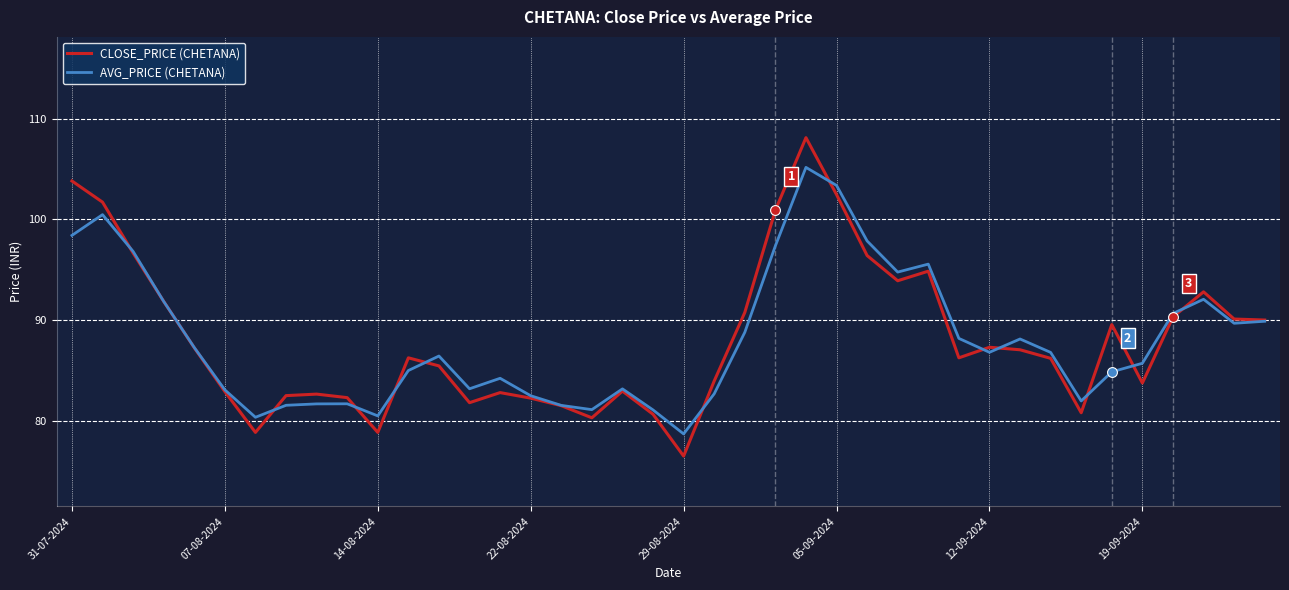

What is the greatest value displayed?

108.1